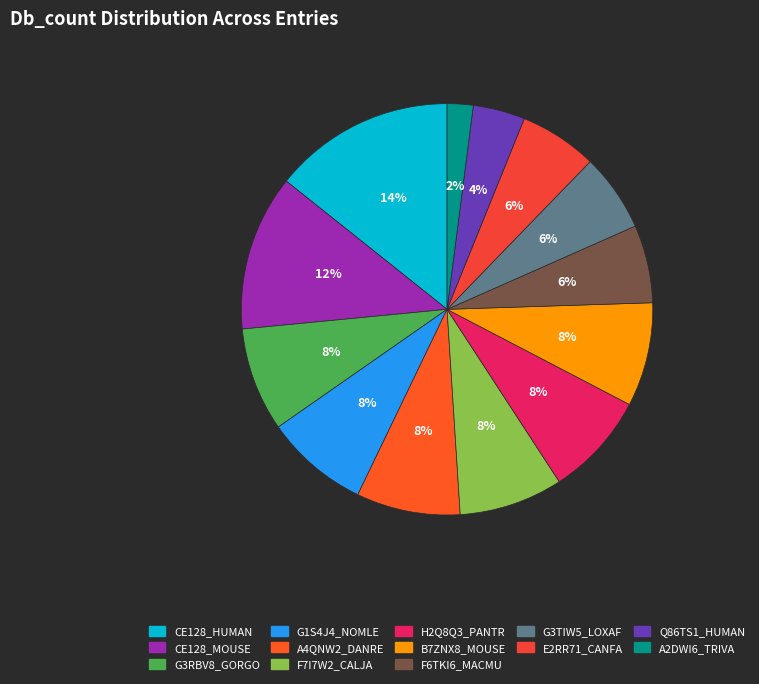

Does A2DWI6_TRIVA represent more than half of the total?

No